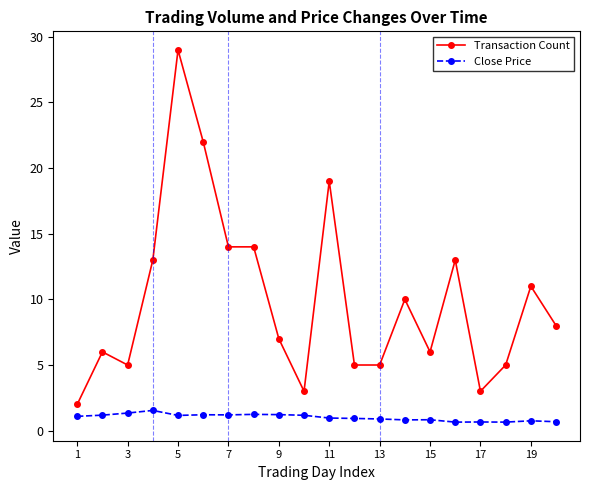

Rank the series by their average value, from highest to lowest.

Transaction Count, Close Price